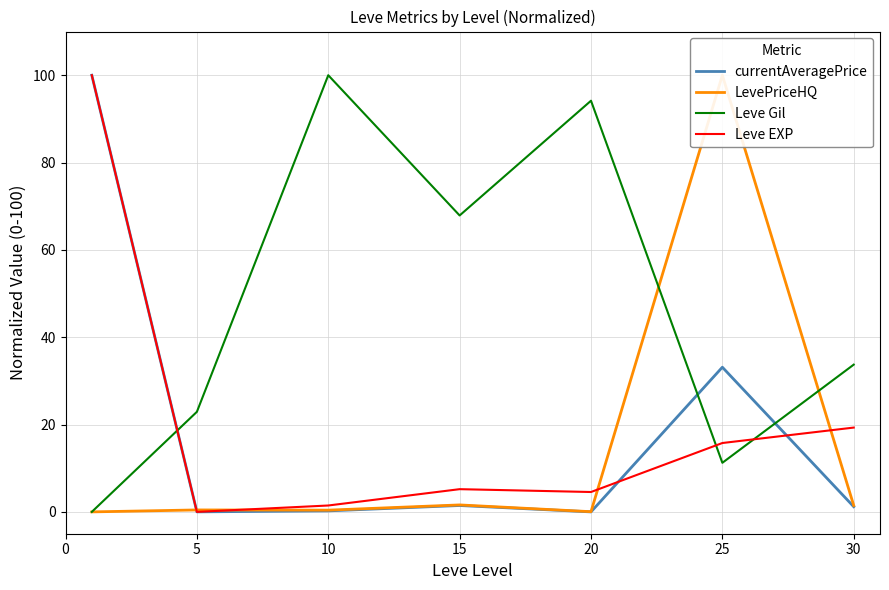

How many intersections are there between Leve EXP and Leve Gil?

3